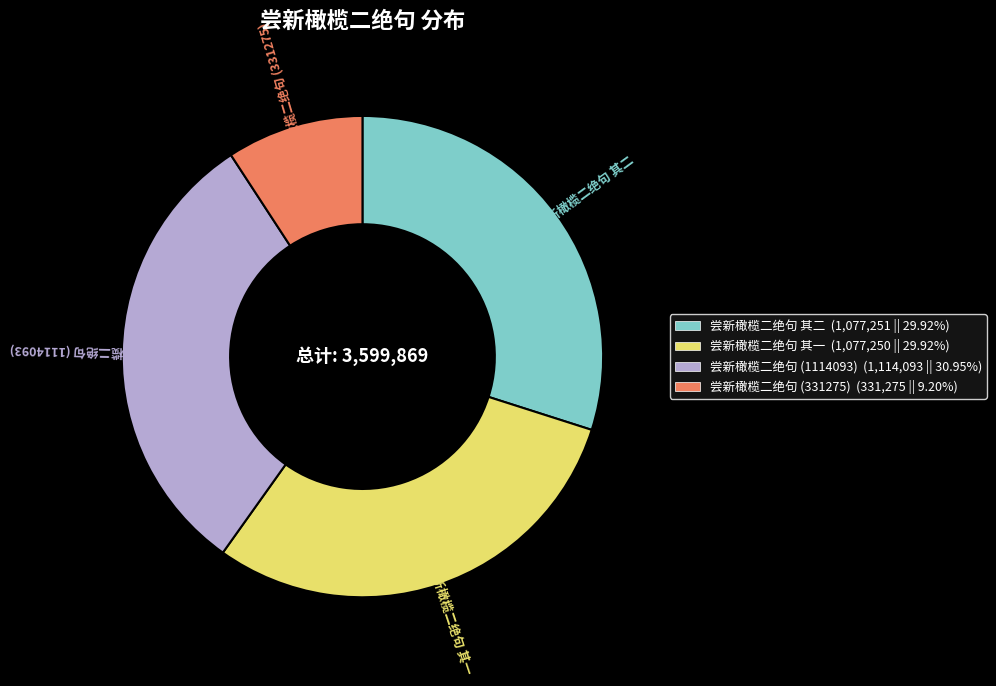

Is the sum of 尝新橄榄二绝句 其二 and 尝新橄榄二绝句 (331275) greater than half?

No